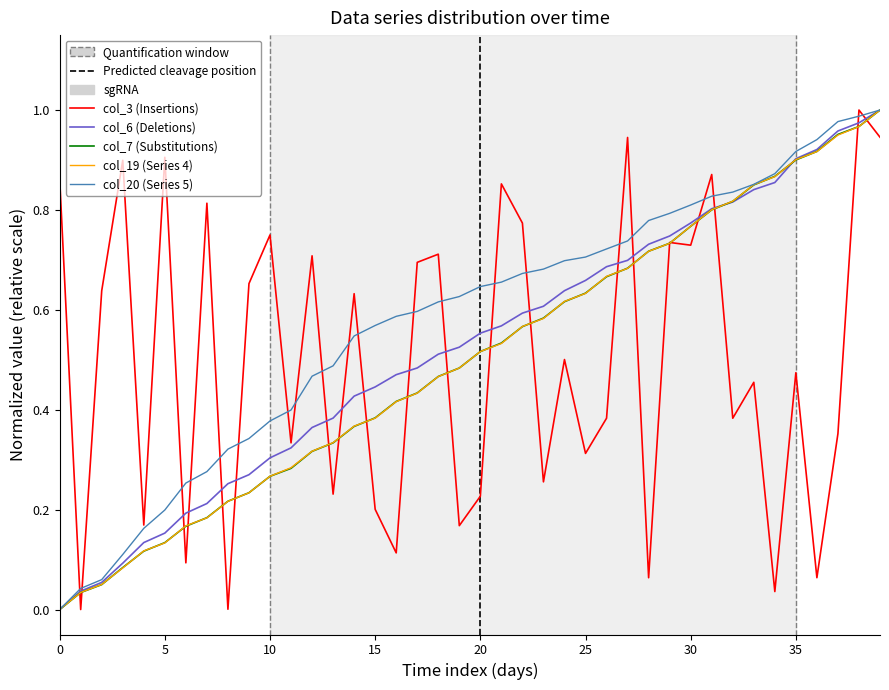

At how many categories does at least one series exceed 0?

40